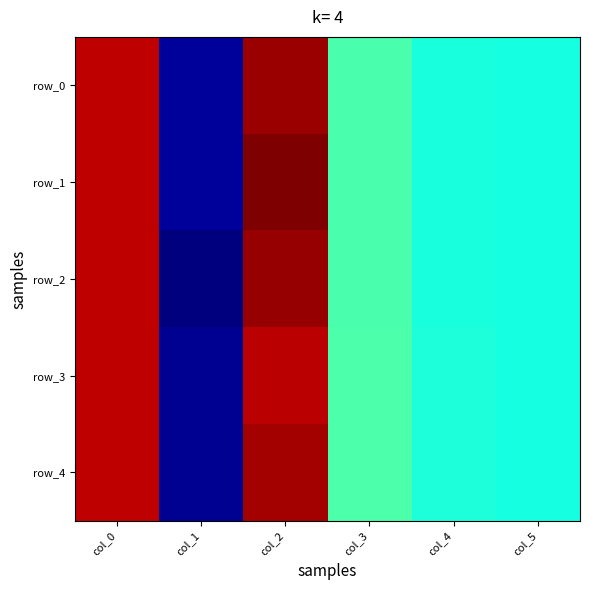

Is it true that row_4 equals 104.0 at col_2?

True